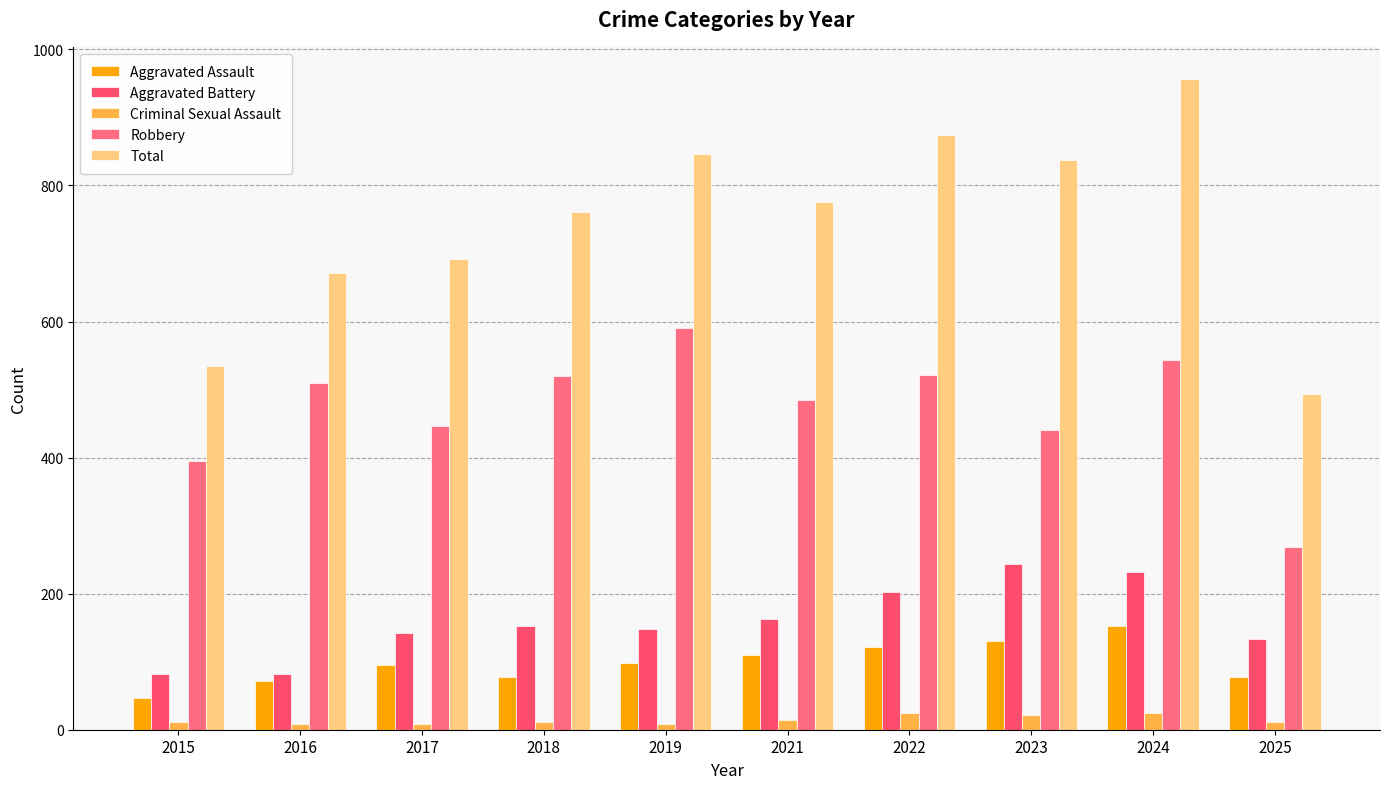

Where is Aggravated Battery nearest to the value 163?

2021